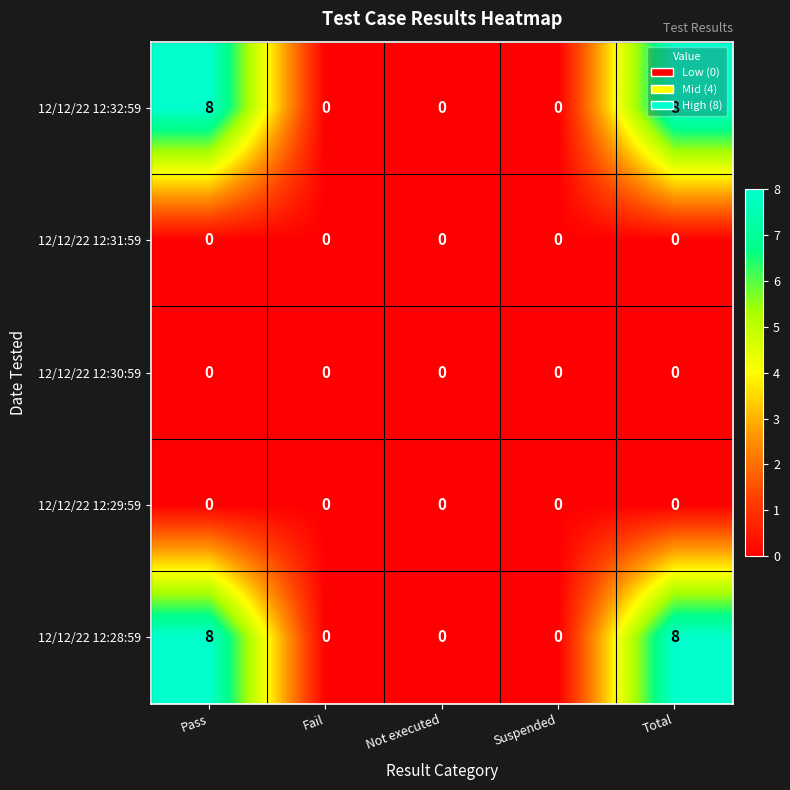

What is the difference between the maximum and minimum values in the 12/12/22 12:28:59 series?

8